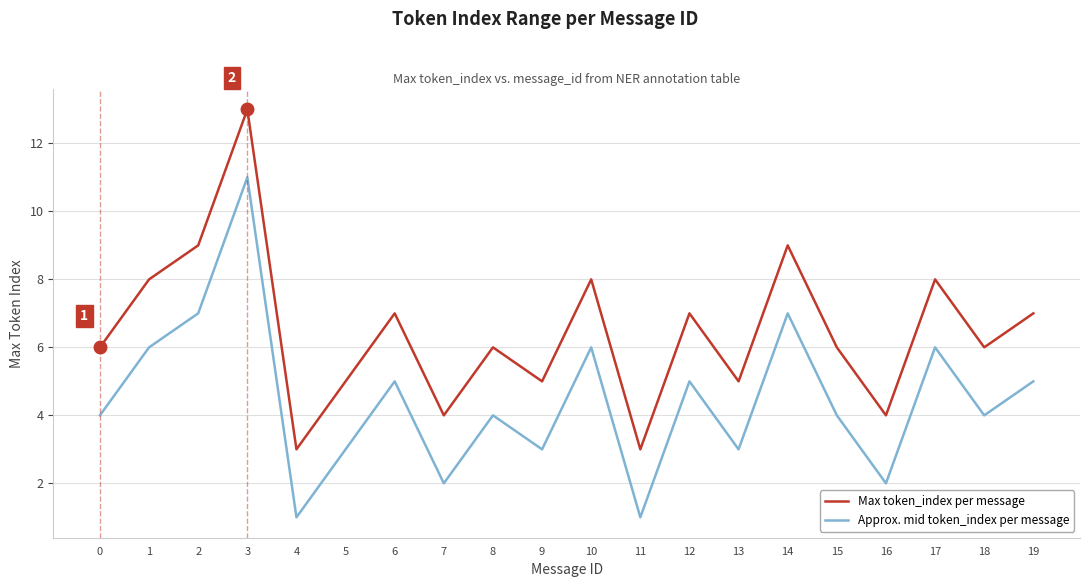

At 6, list the series in order from largest to smallest.

Max token_index per message, Approx. mid token_index per message